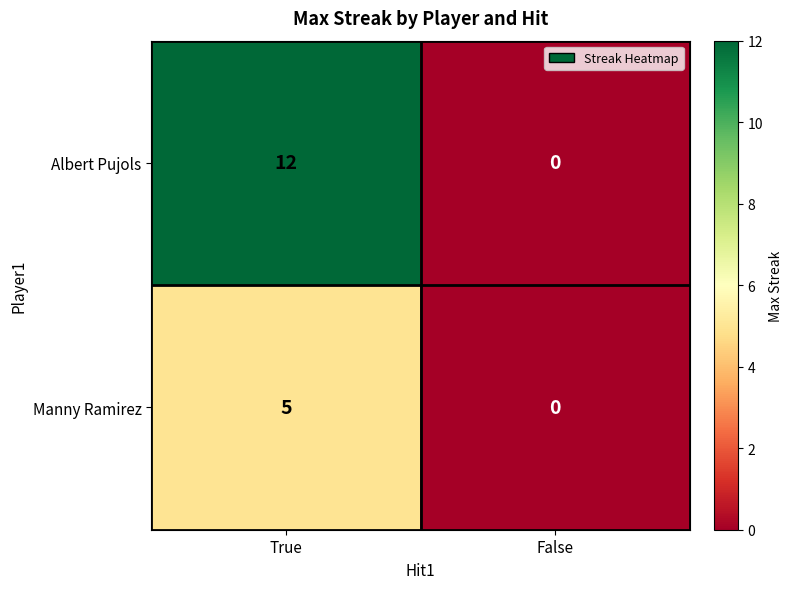

What is the maximum value shown in the chart?

12